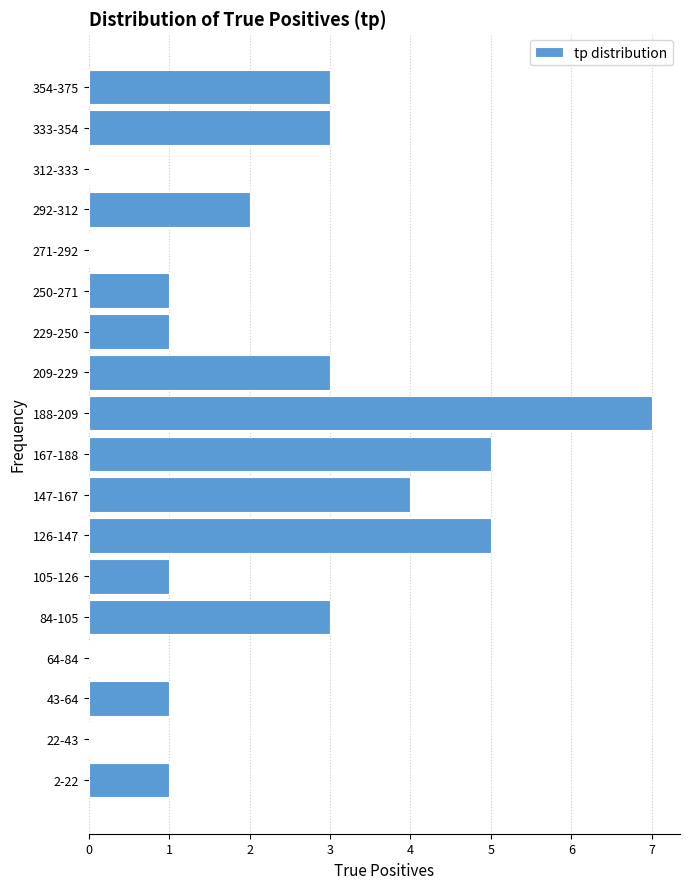

Reading bottom to top, extract all data points from this chart.

2-22=1	22-43=0	43-64=1	64-84=0	84-105=3	105-126=1	126-147=5	147-167=4	167-188=5	188-209=7	209-229=3	229-250=1	250-271=1	271-292=0	292-312=2	312-333=0	333-354=3	354-375=3